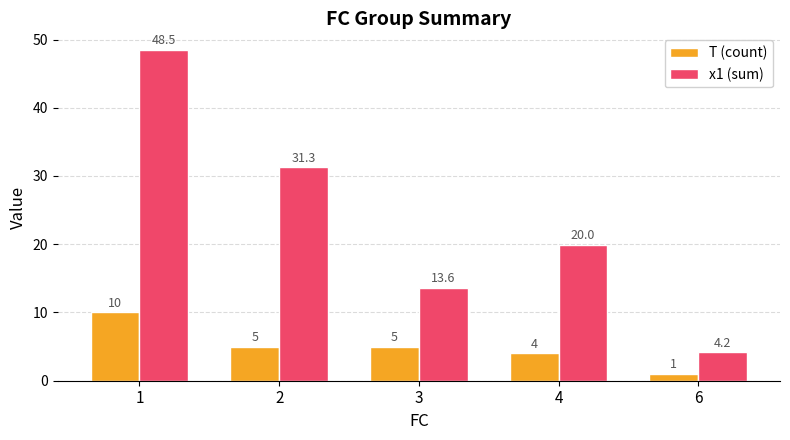

At 4, list the series in order from largest to smallest.

x1 (sum), T (count)